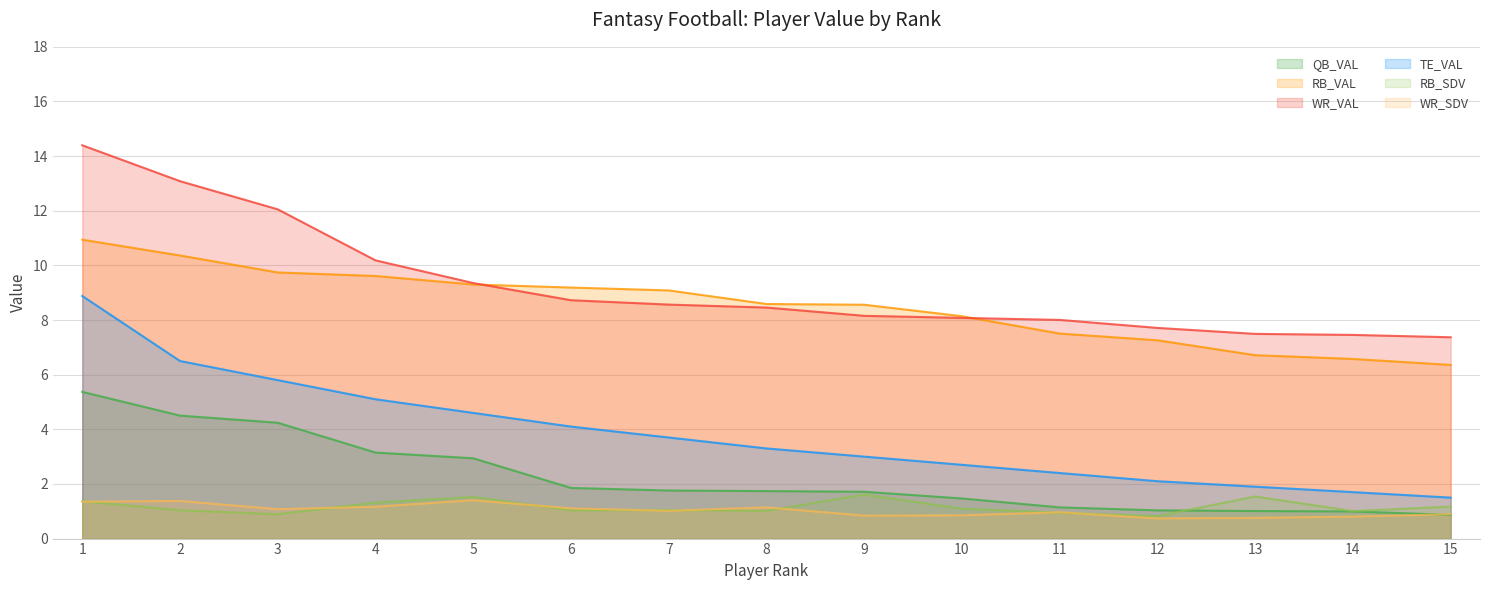

What is the difference between the second highest and second lowest values in the RB_SDV series?

0.6